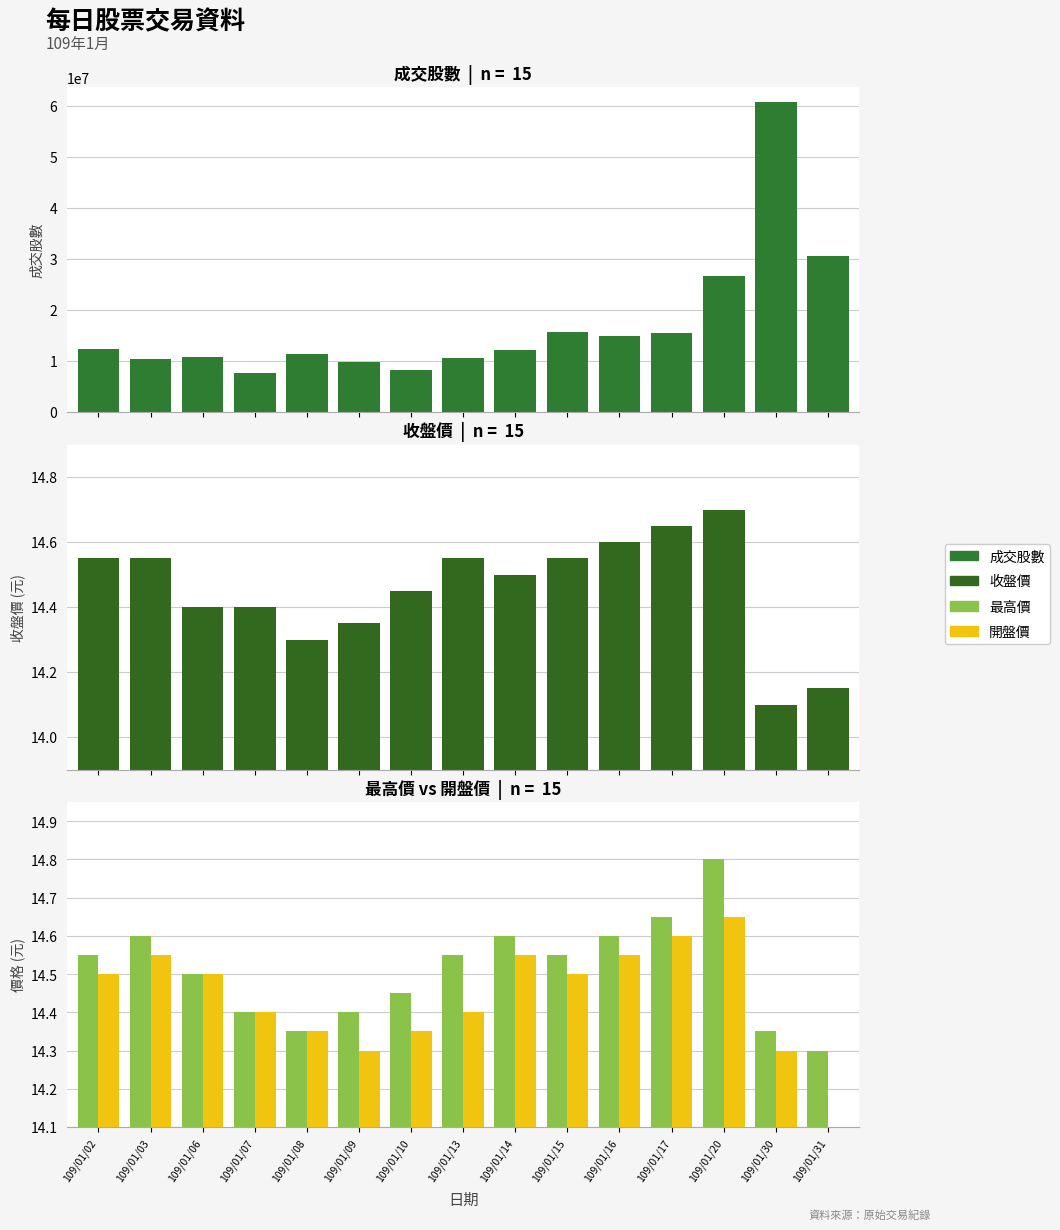

What is the minimum value for 收盤價?

14.1